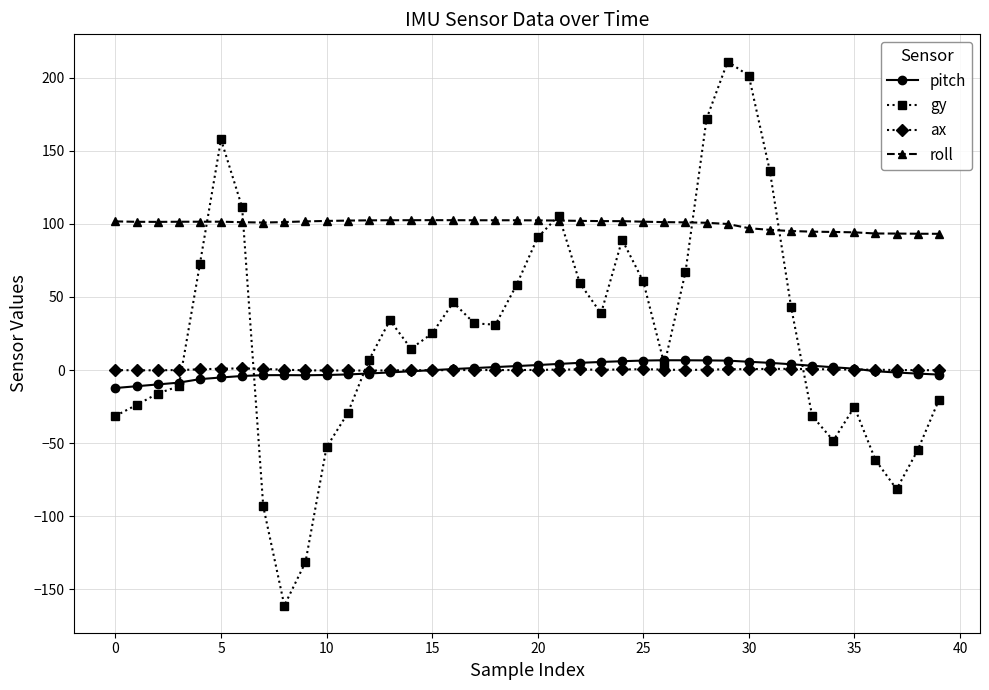

What is the maximum value shown in the chart?

211.0